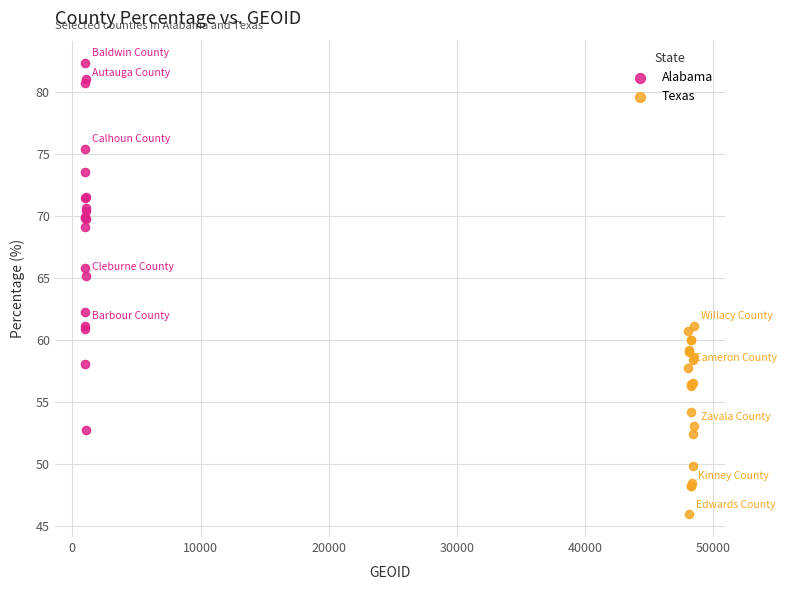

Which series contains the highest Y value?

Alabama